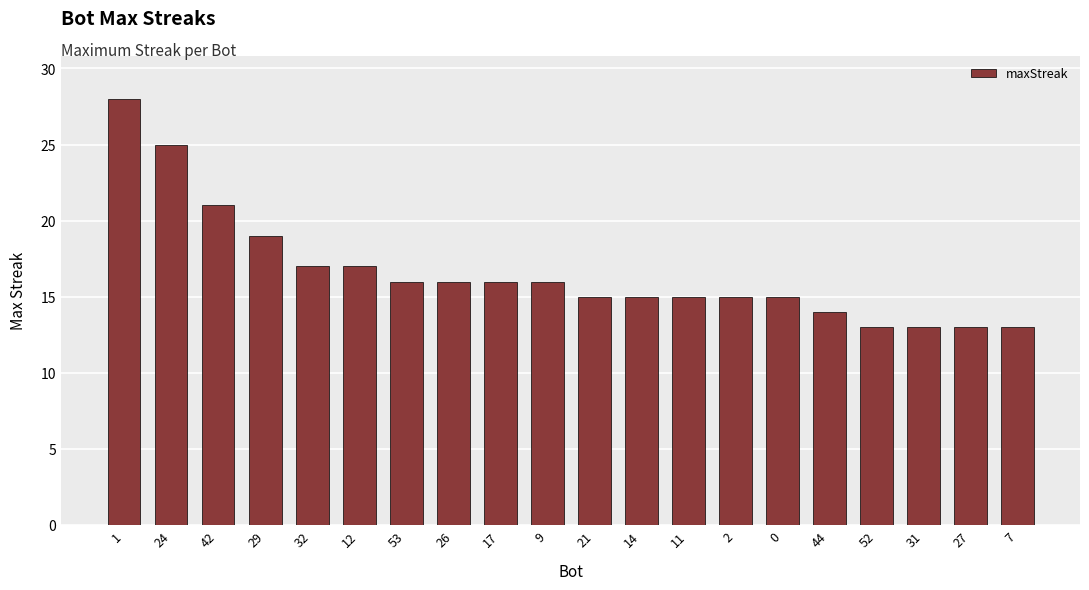

Which has a higher value, 29 or 26?

29